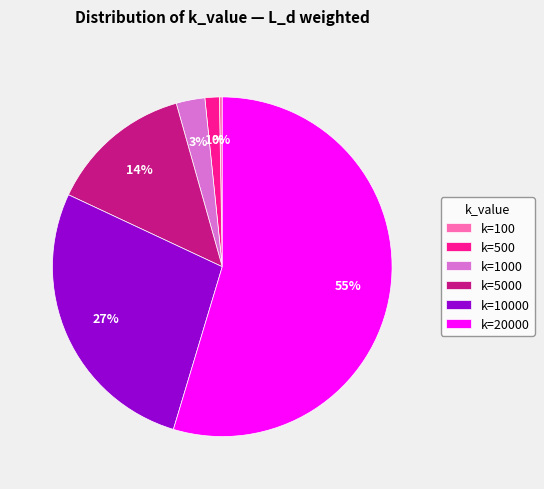

Which category has the biggest portion of the pie?

k=20000